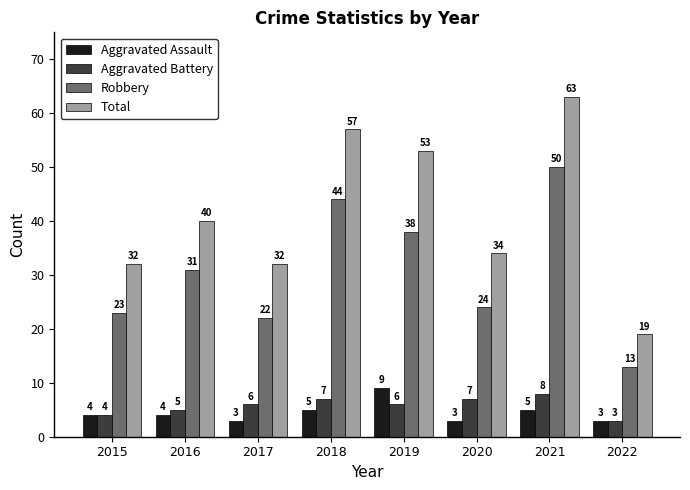

Which series changed the most between 2021 and 2022?

Total